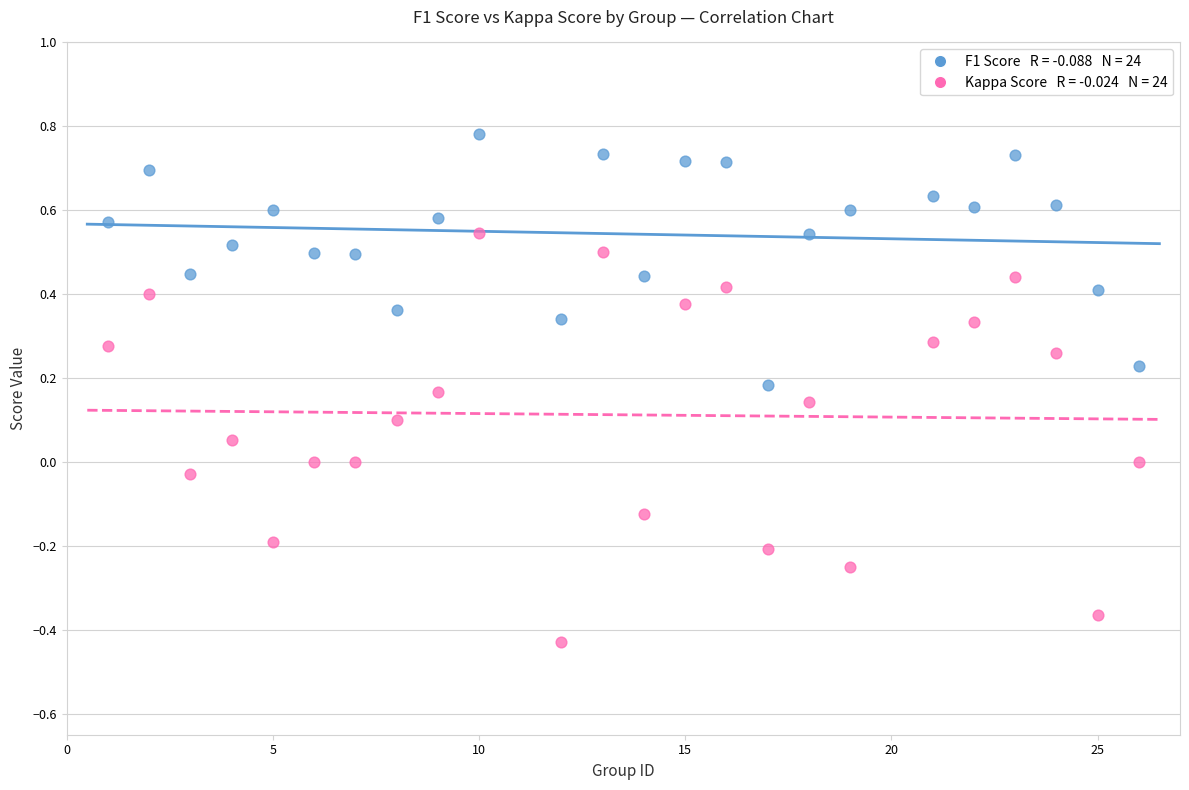

Across all data points, what is the range of X values (max minus min)?

25.0